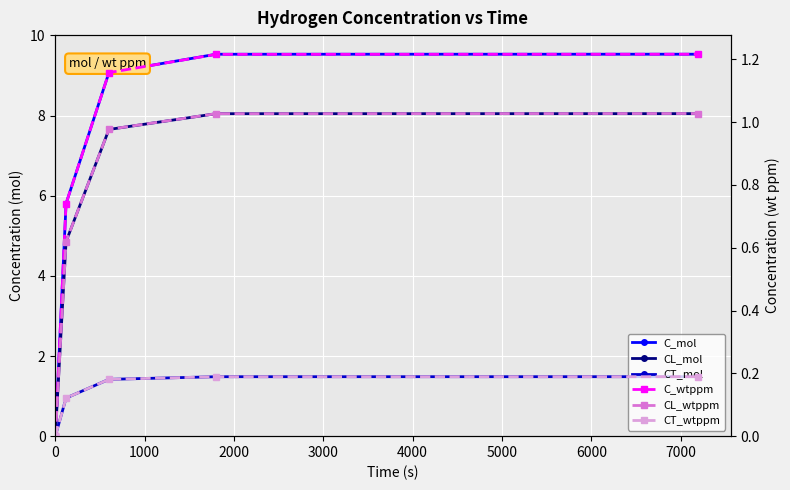

The C_mol series shows -3.5 at 0. True or false?

False